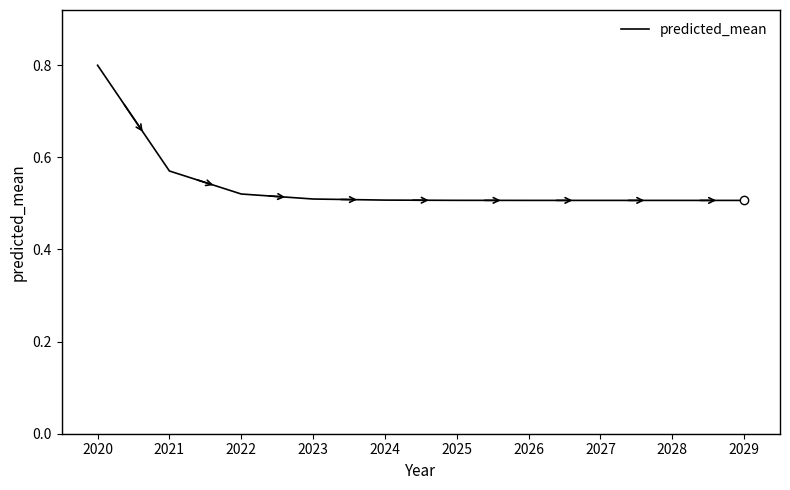

The chart shows a value of 0.9 at 2026. True or false?

False